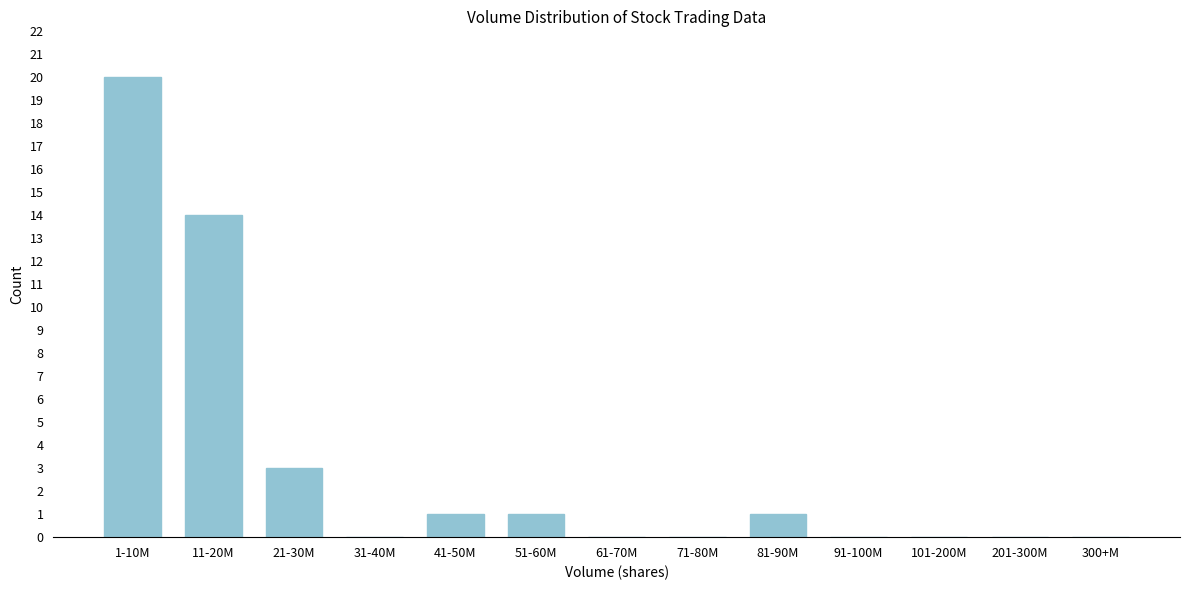

Reading left to right, what are all the values shown in this chart?

1-10M=20	11-20M=14	21-30M=3	31-40M=0	41-50M=1	51-60M=1	61-70M=0	71-80M=0	81-90M=1	91-100M=0	101-200M=0	201-300M=0	300+M=0